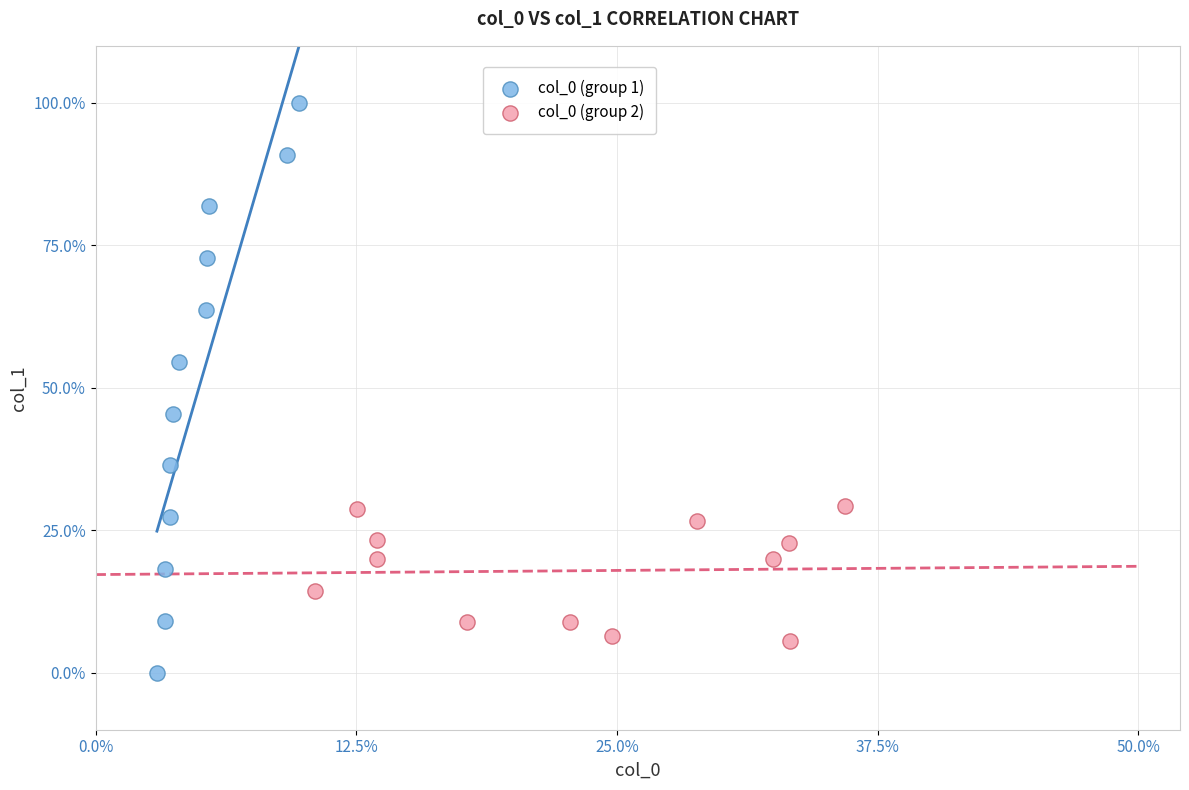

Which series contains the lowest Y value?

col_0 (group 1)